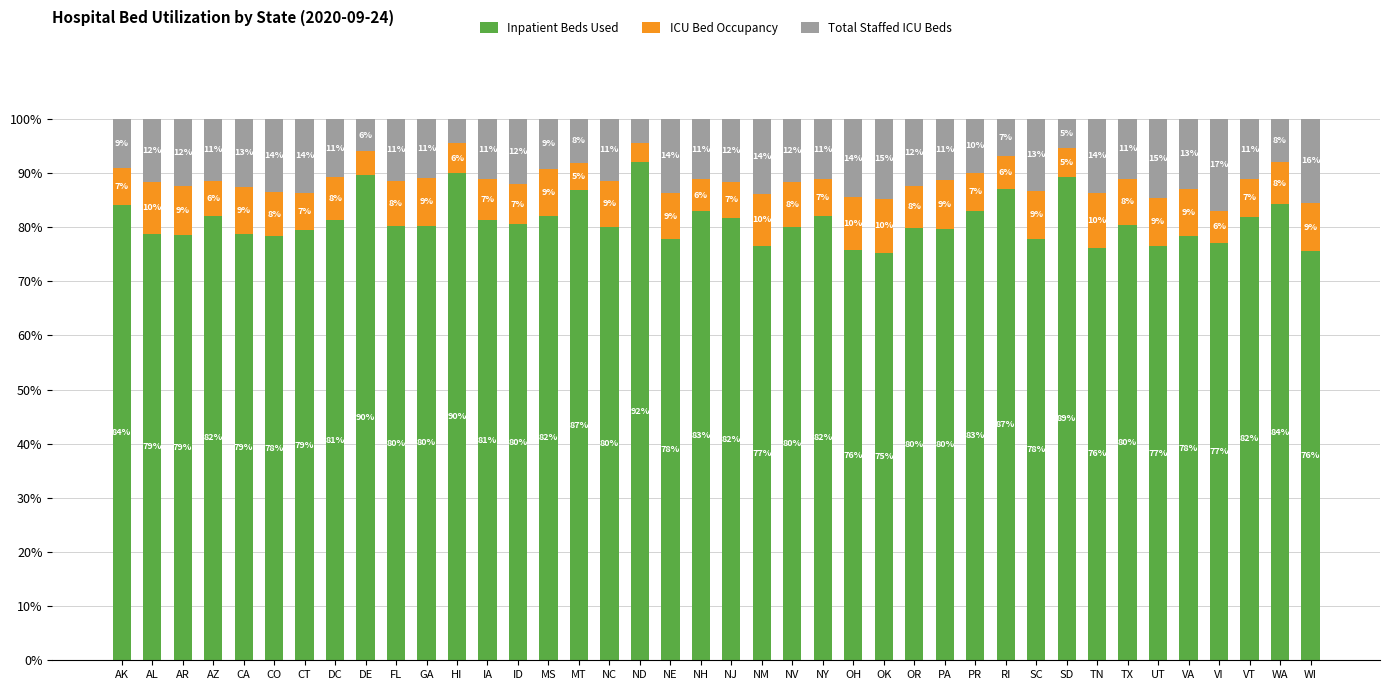

What is the total value across all series at AK?

100.0